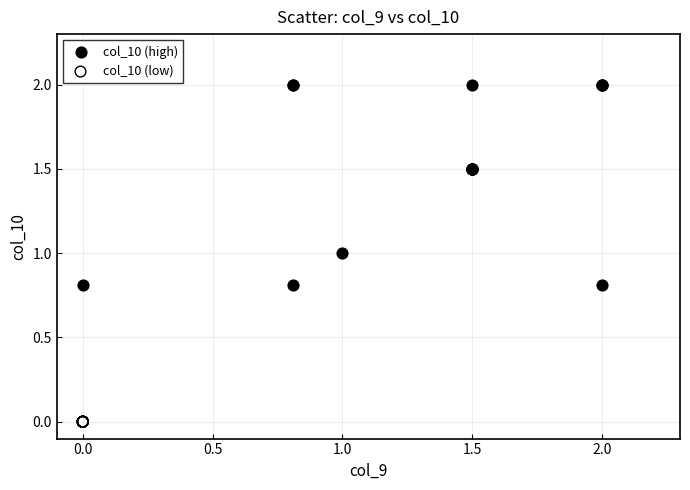

Which series reaches the minimum Y coordinate?

col_10 (low)